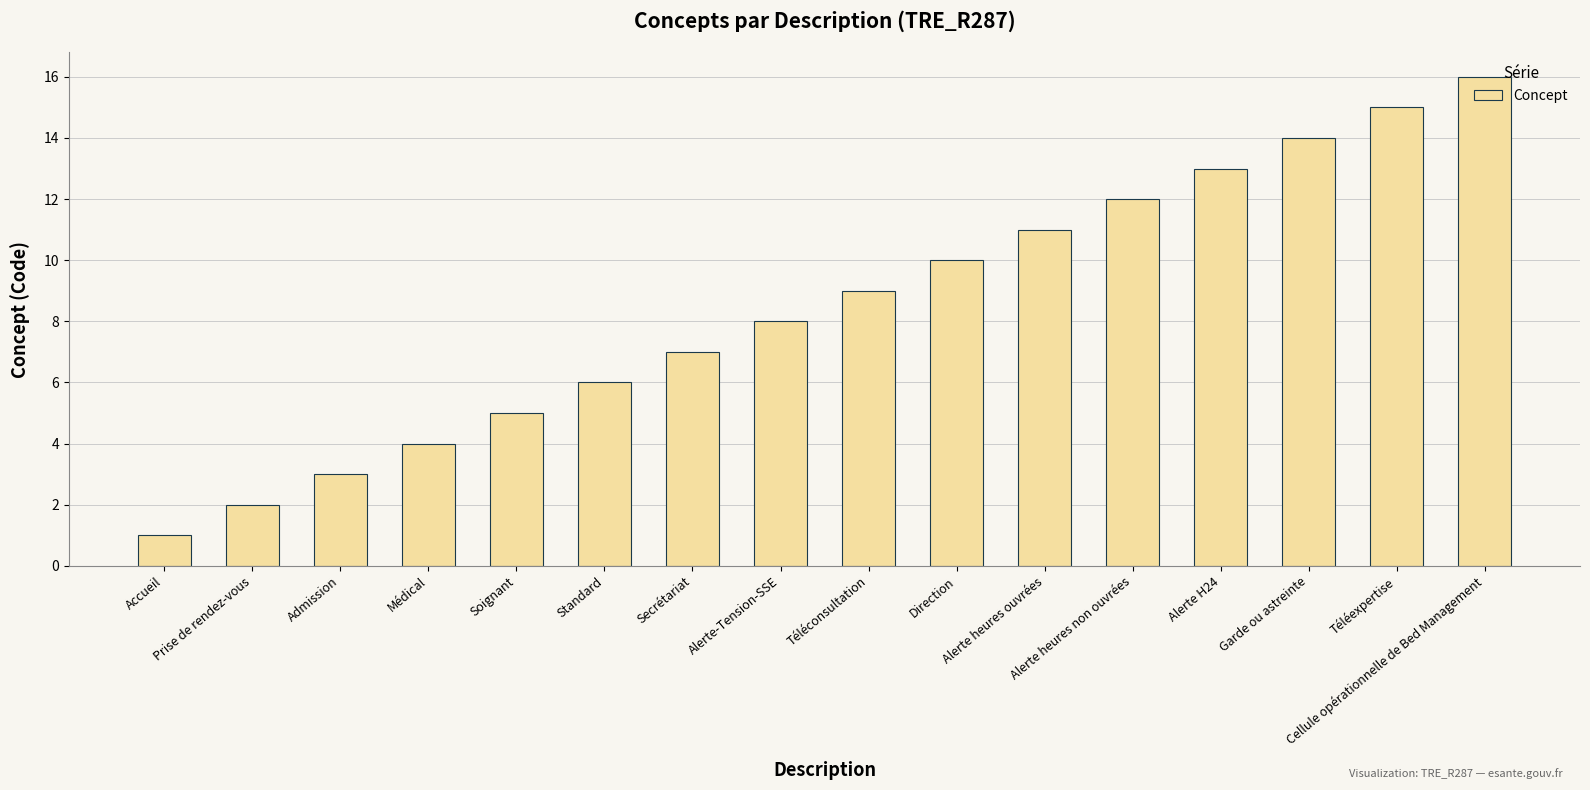

What is the change in value from Médical to Alerte heures non ouvrées?

+8